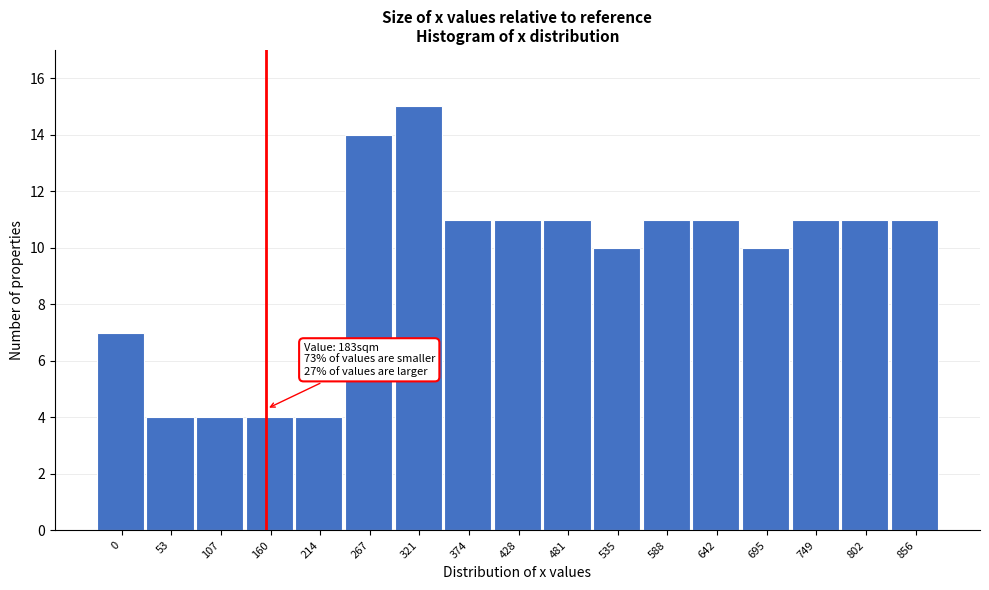

Reading right to left, what are all the values shown in this chart?

856=11	802=11	749=11	695=10	642=11	588=11	535=10	481=11	428=11	374=11	321=15	267=14	214=4	160=4	107=4	53=4	0=7